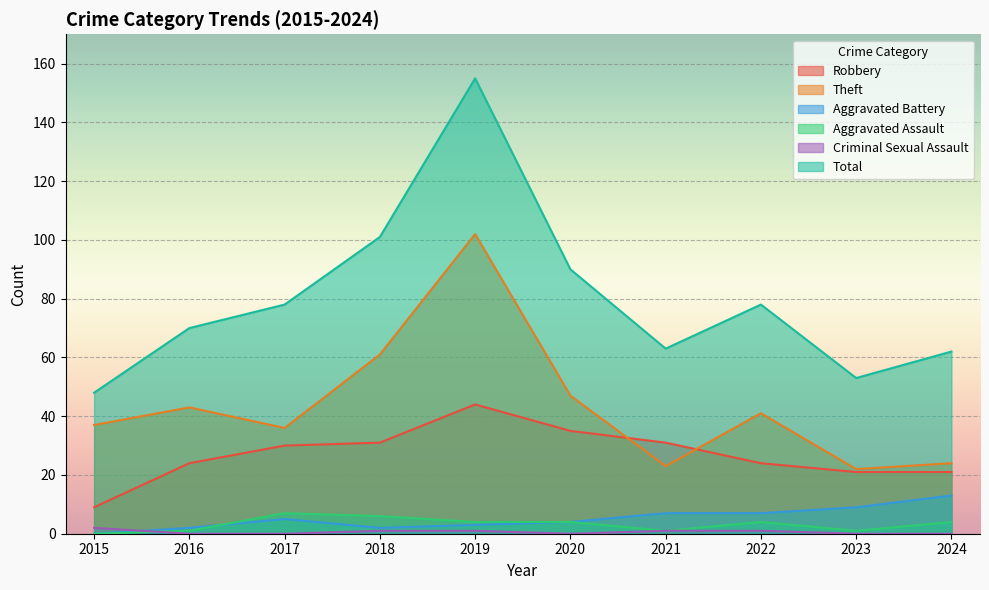

Count the Aggravated Assault values in the range 1 to 4.

7